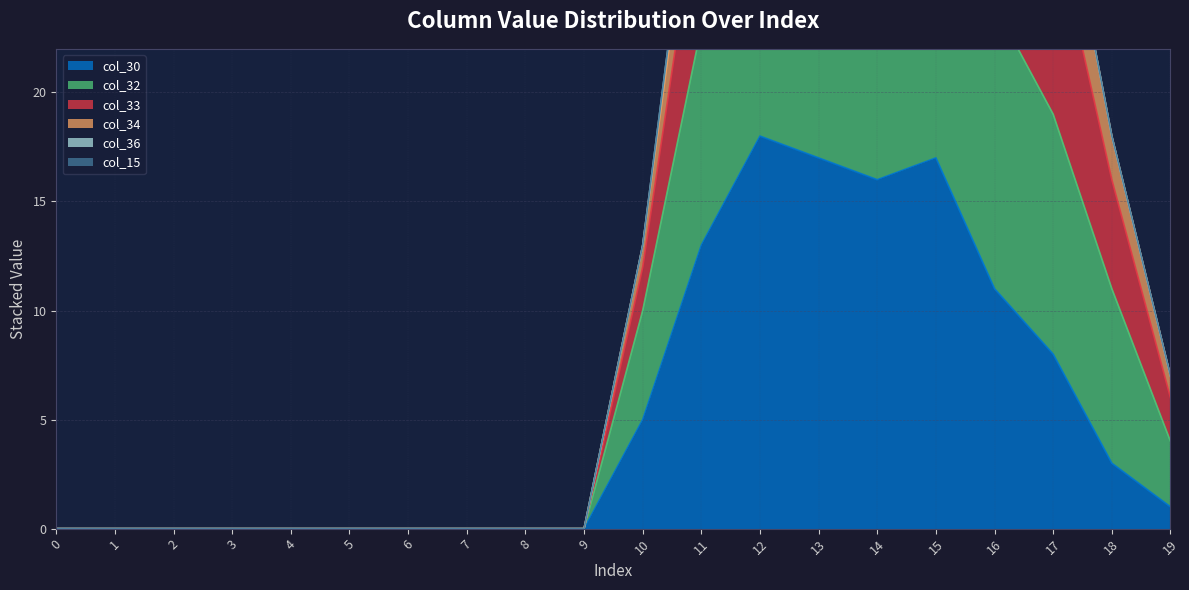

What is the value of the col_30 point at the 20th from the left?

1